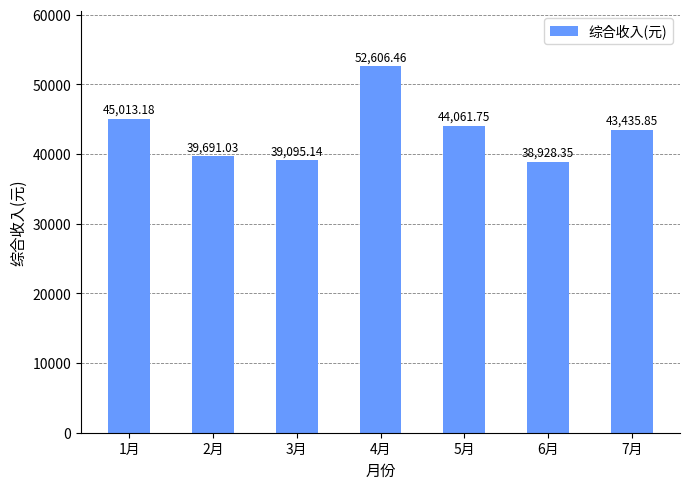

Is it true that the value at 2月 is 39691.0?

True